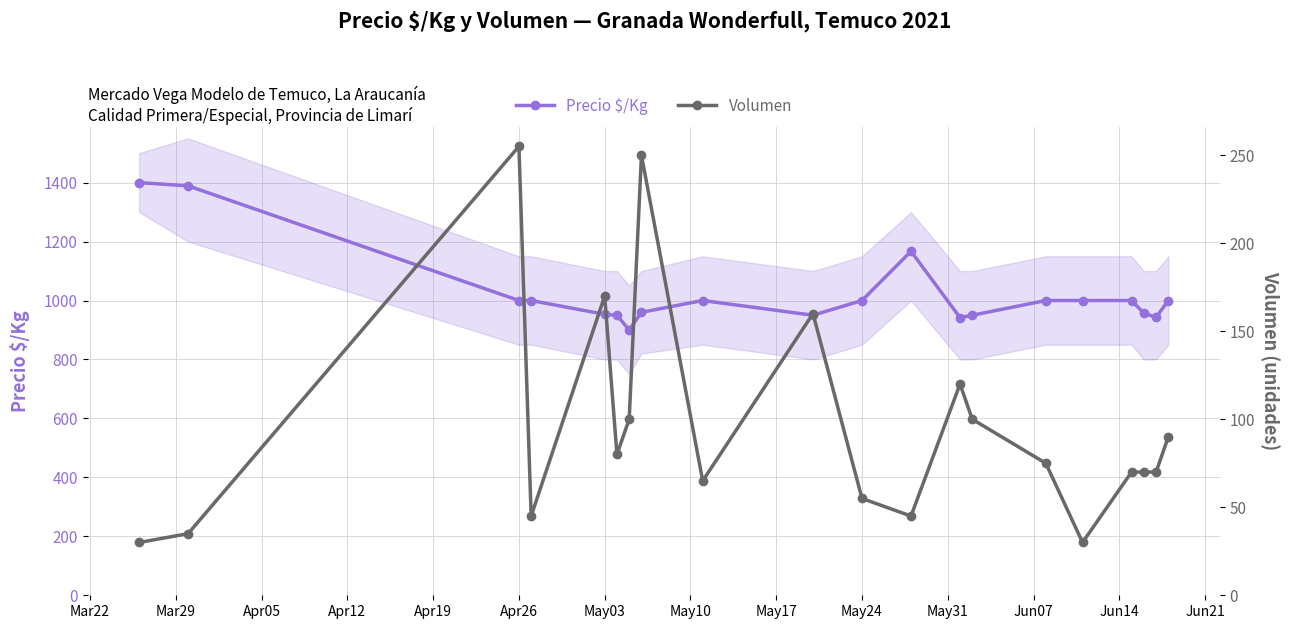

How many lines are shown in the chart?

2